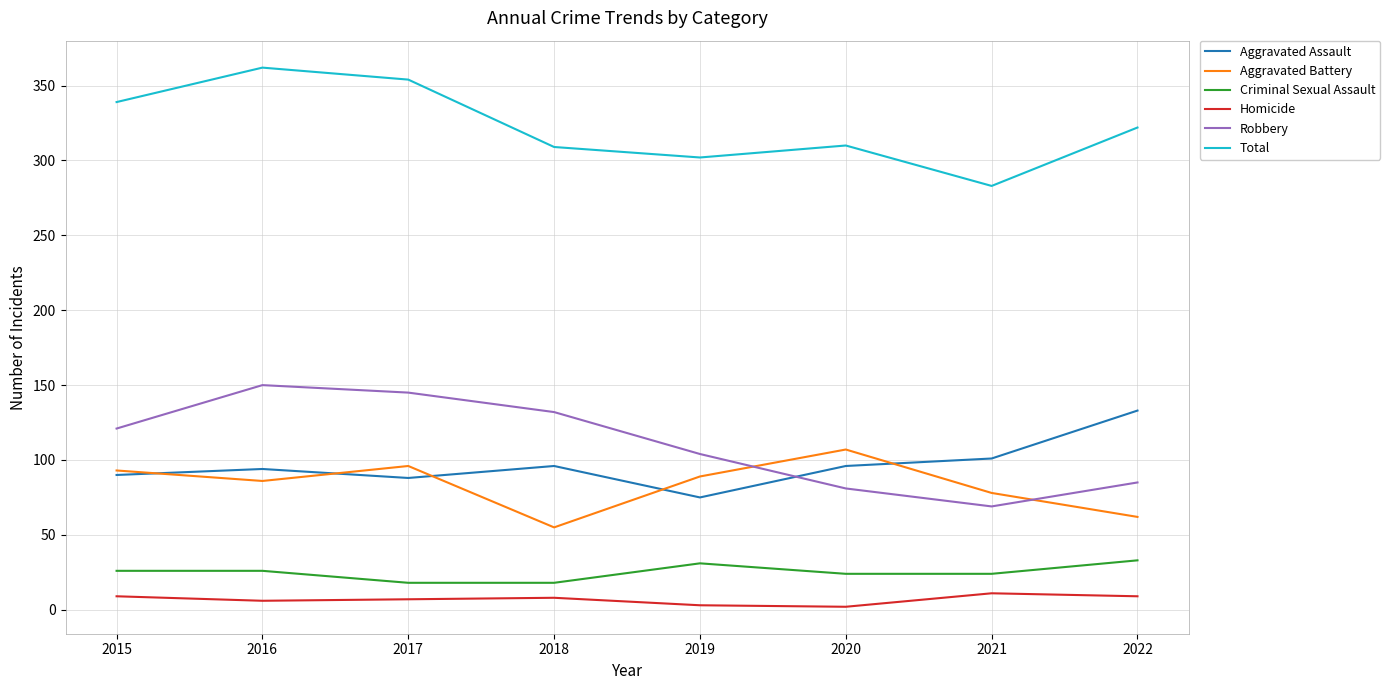

What is the spread (max minus min) of values at 2020?

308